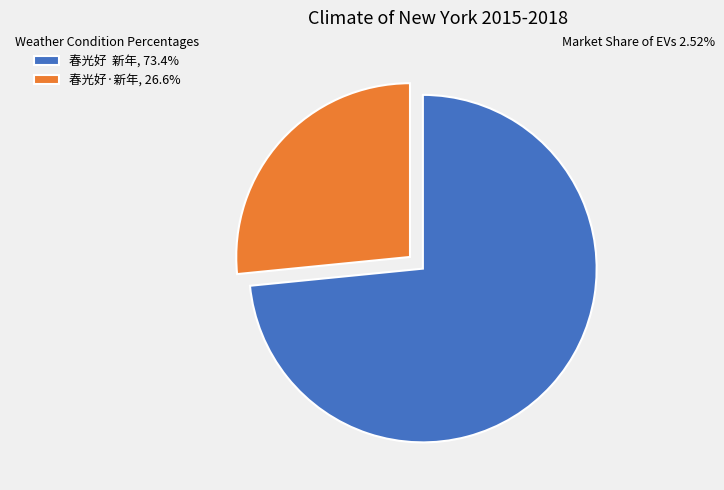

Is the sum of 春光好·新年, 26.6% and 春光好 新年, 73.4% greater than half?

Yes